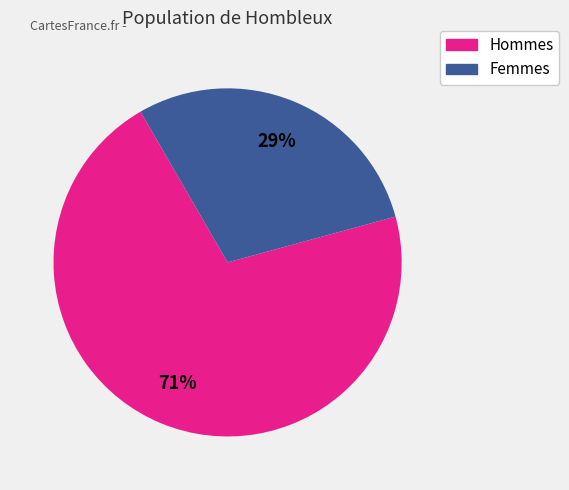

Do Hommes and Femmes together represent more than half of the pie?

Yes